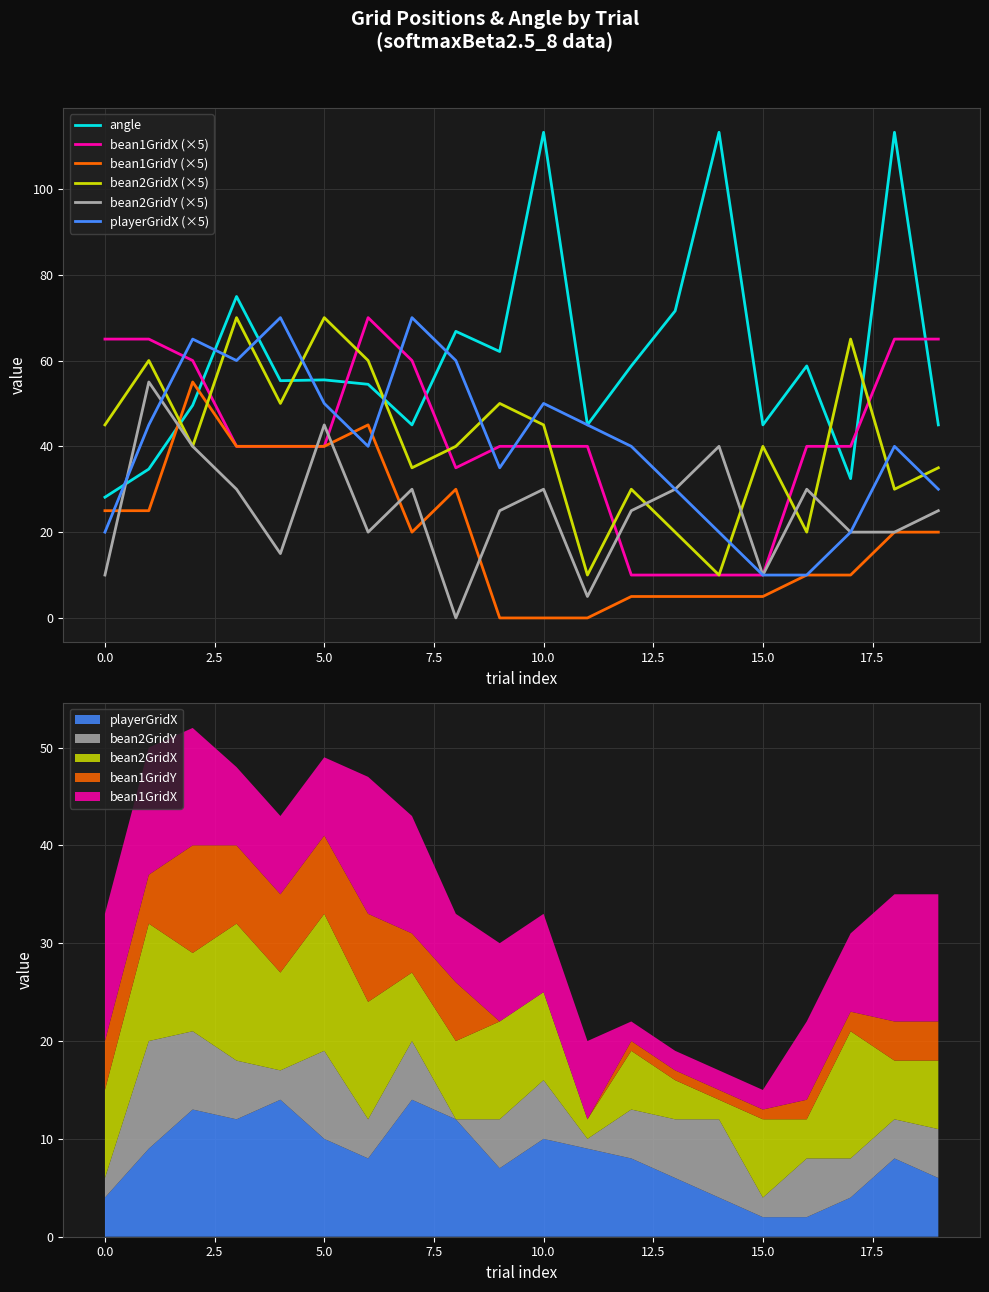

What is the maximum value for angle?

113.2